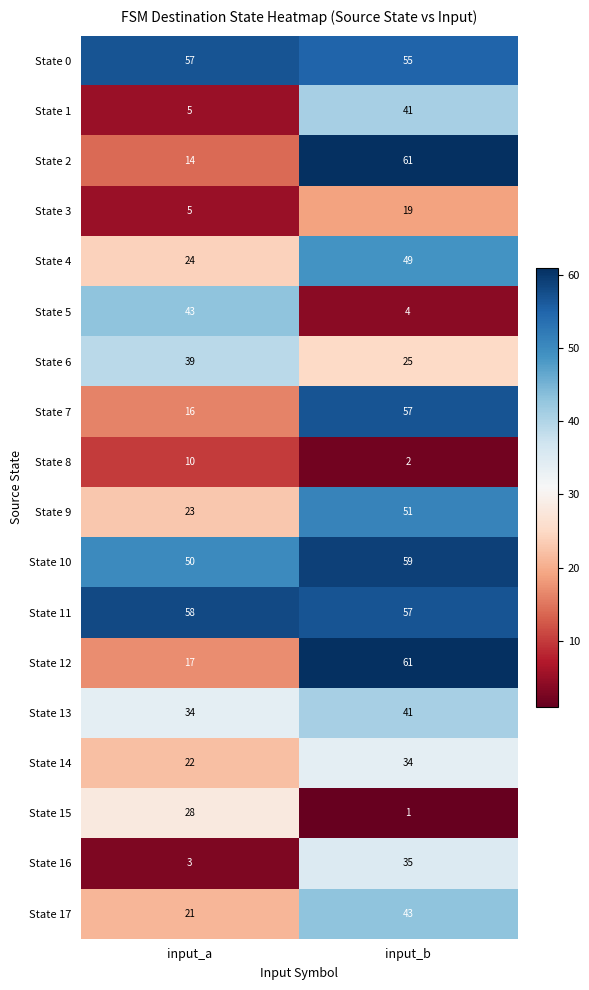

Which label corresponds to the smallest value in the chart?

input_b